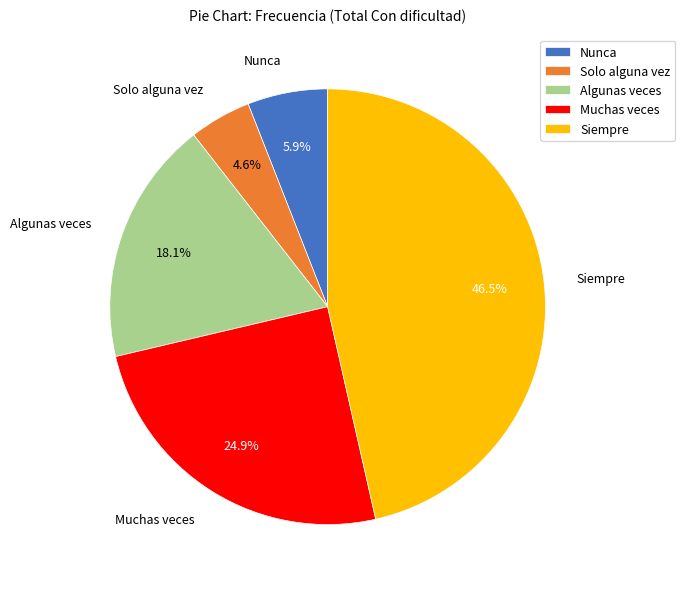

How much of the chart is everything except Algunas veces?

81.9%